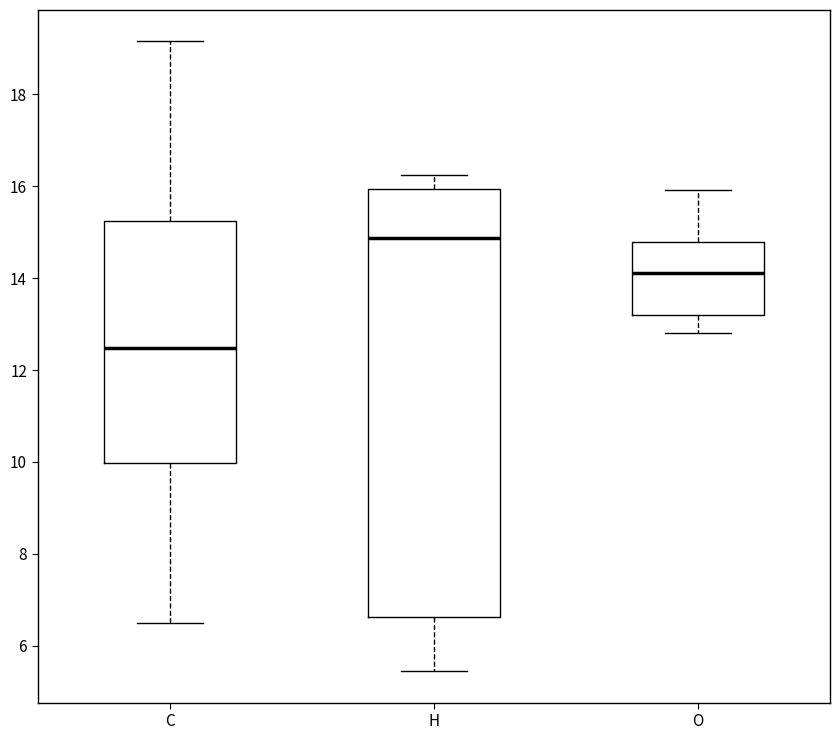

Which box has the highest median line?

H